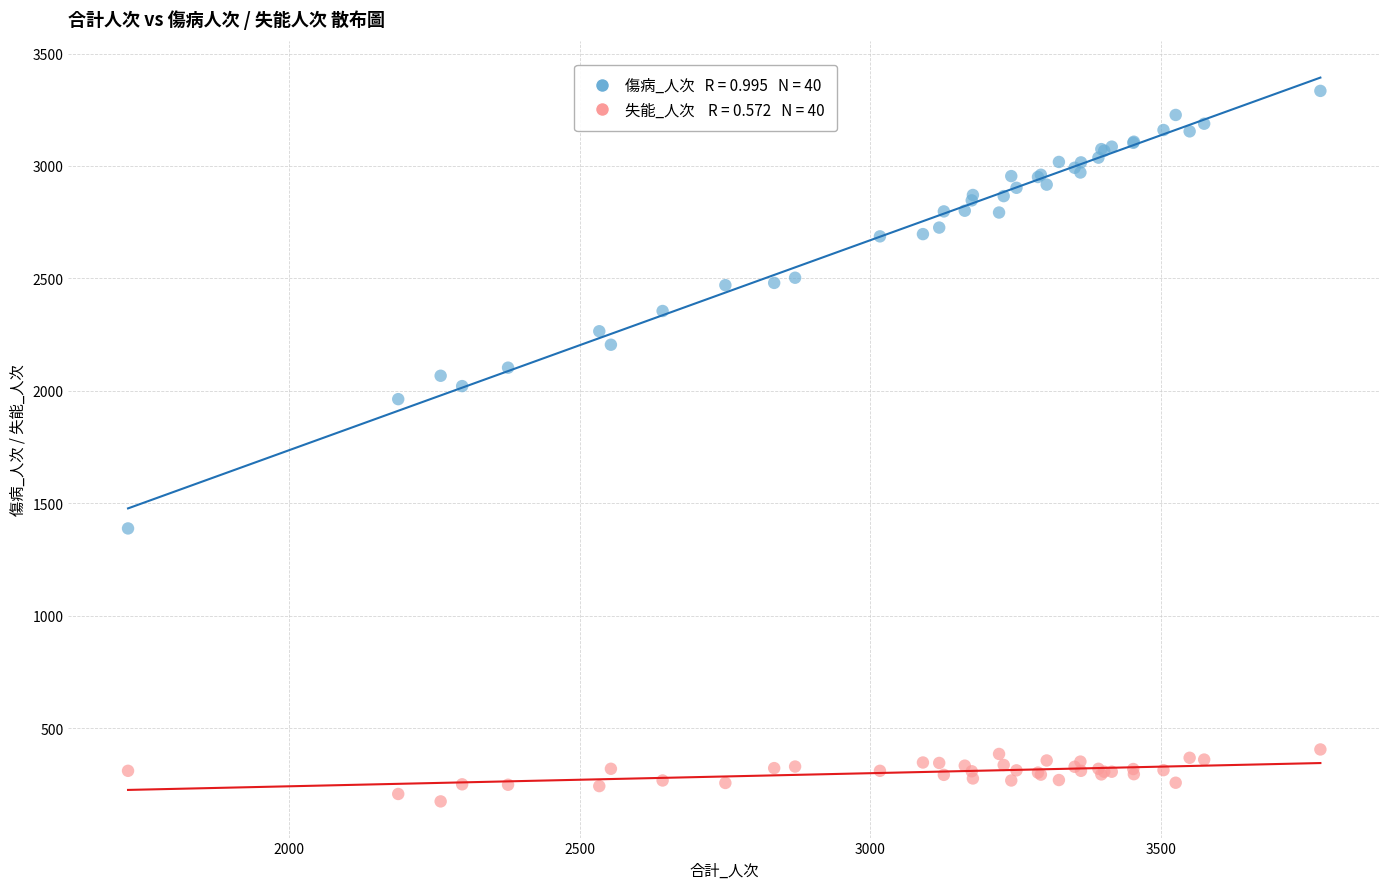

Across all series, what Y value is closest to 1754?

1963